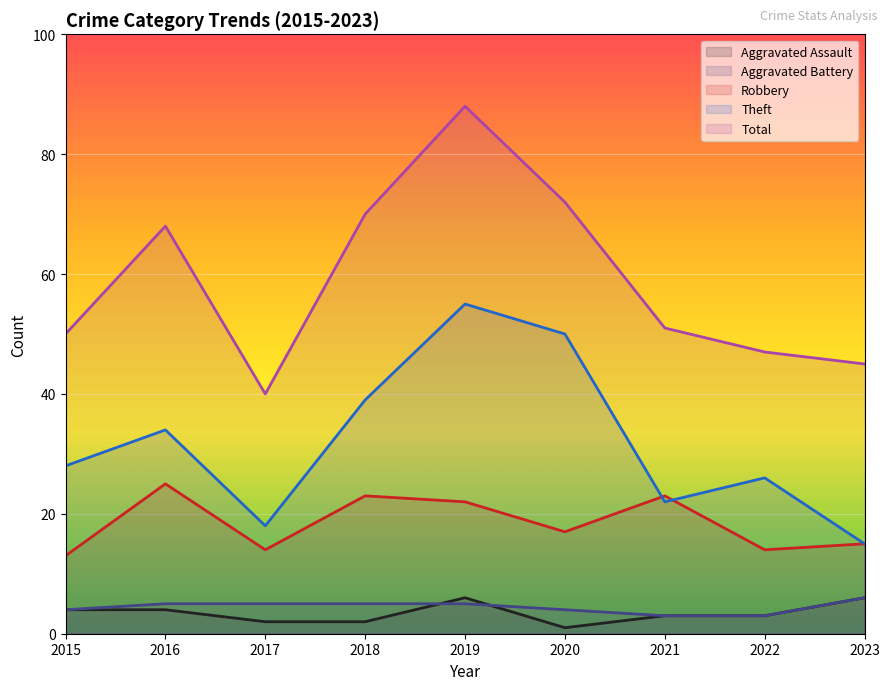

Is the value of Total at 2023 greater than the value of Aggravated Battery at 2023?

Yes